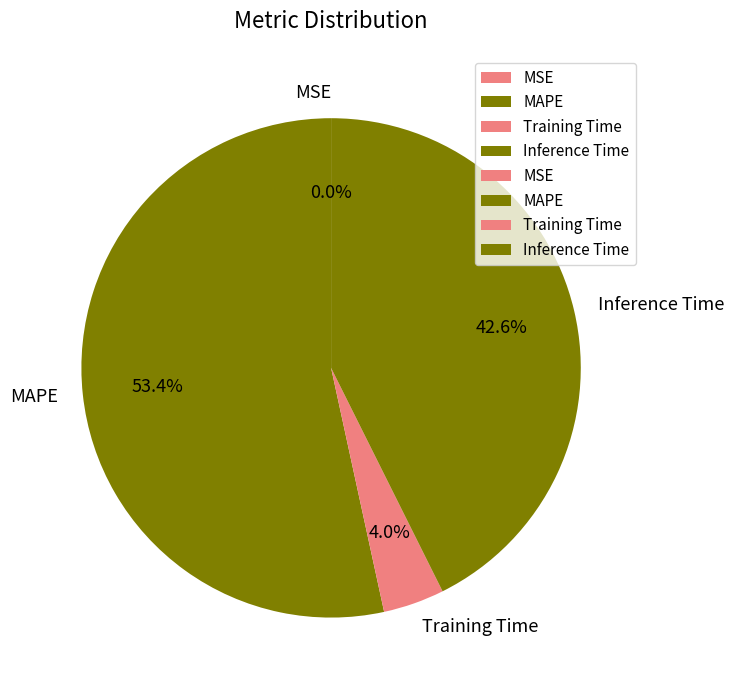

To the nearest percent, what percentage of the pie is Inference Time?

43%